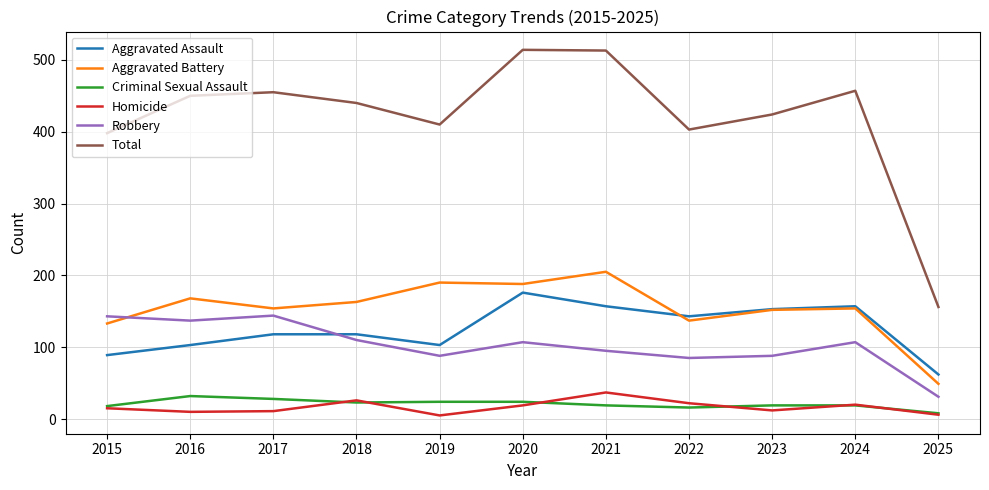

What is the greatest value displayed?

514